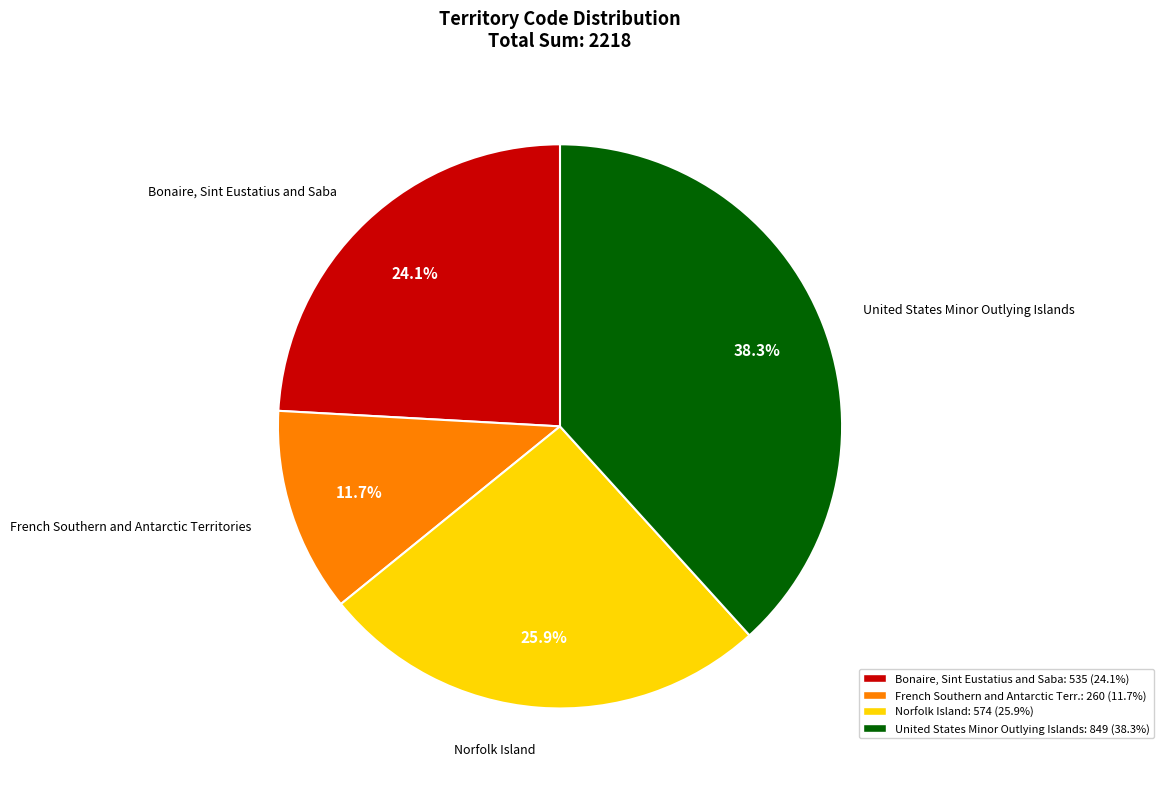

What is the smallest slice in the pie chart?

French Southern and Antarctic Terr.: 260 (11.7%)